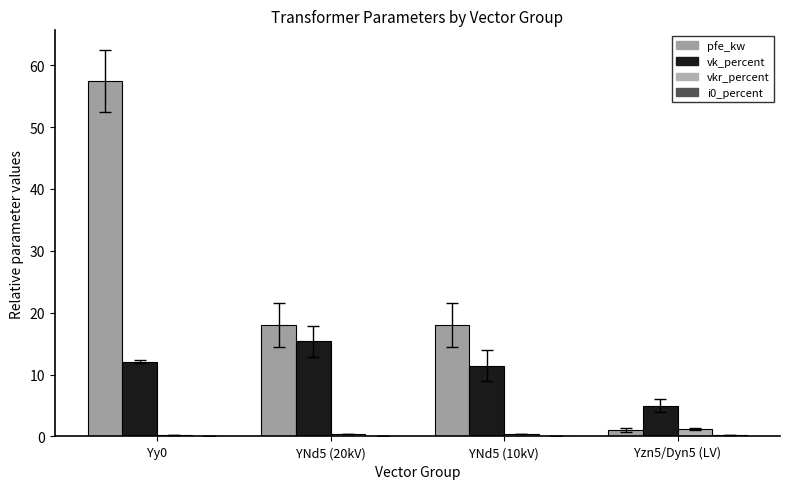

What is the label of the 4th bar from the right?

Yy0